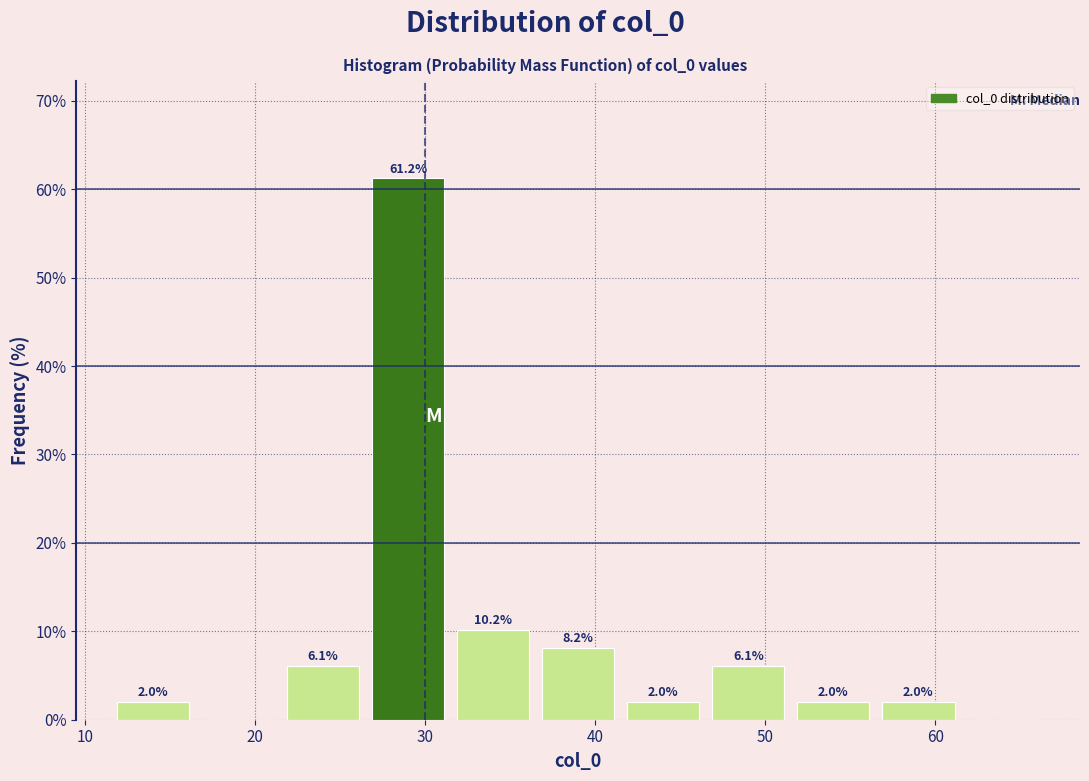

Over which range of the x-axis is the bar tallest?

26.5 to 31.5